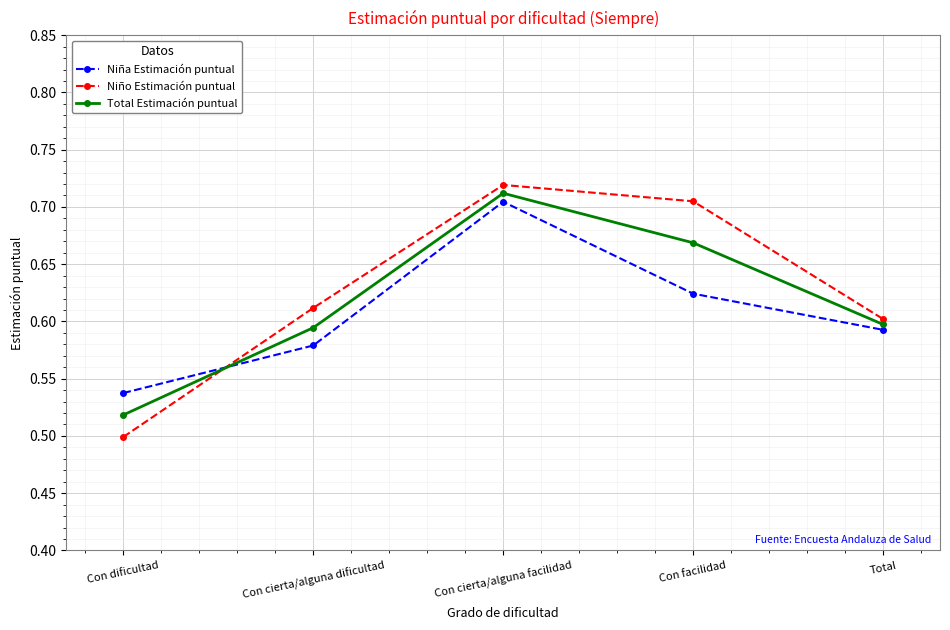

Where do Total Estimación puntual and Niño Estimación puntual first cross each other?

Con dificultad and Con cierta/alguna dificultad